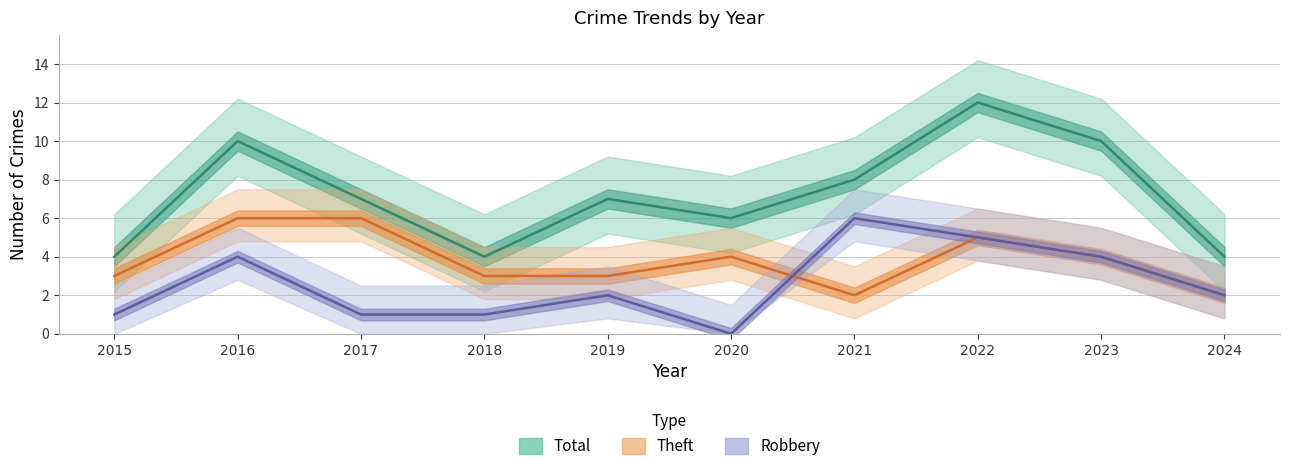

Which category has the lowest value in the Total series?

2015